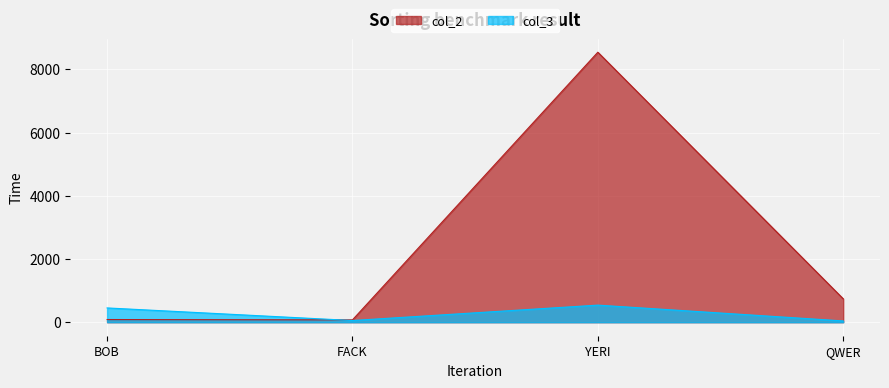

At how many categories does at least one series exceed 3335?

1